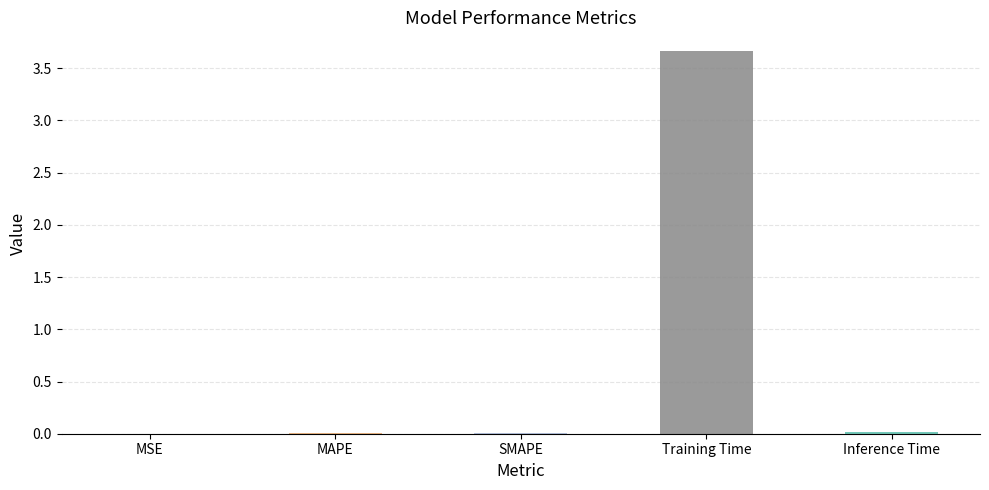

How many categories are shown in the chart?

5